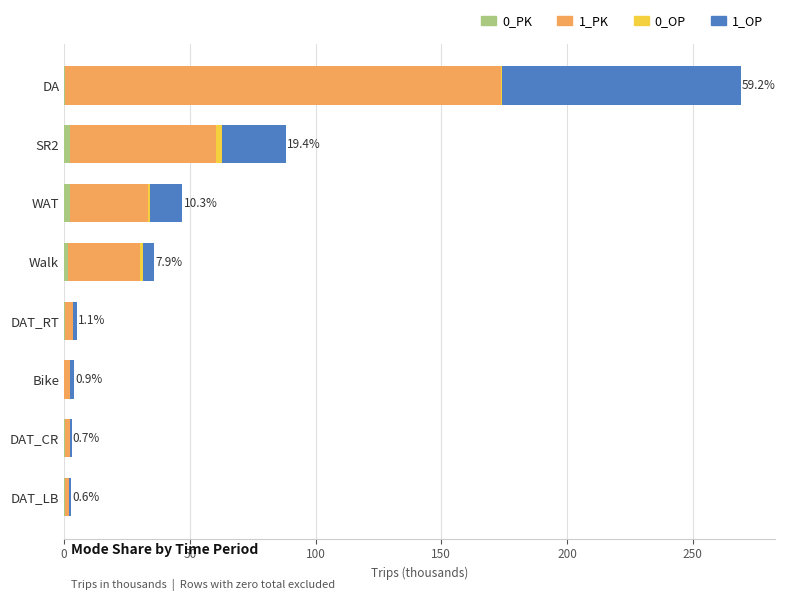

At which category is the sum across all series the highest?

DA